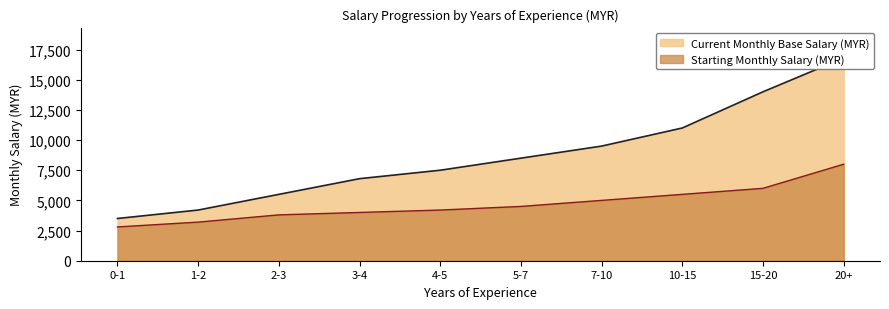

The Current Monthly Base Salary (MYR) series shows 4200 at 1-2. True or false?

True